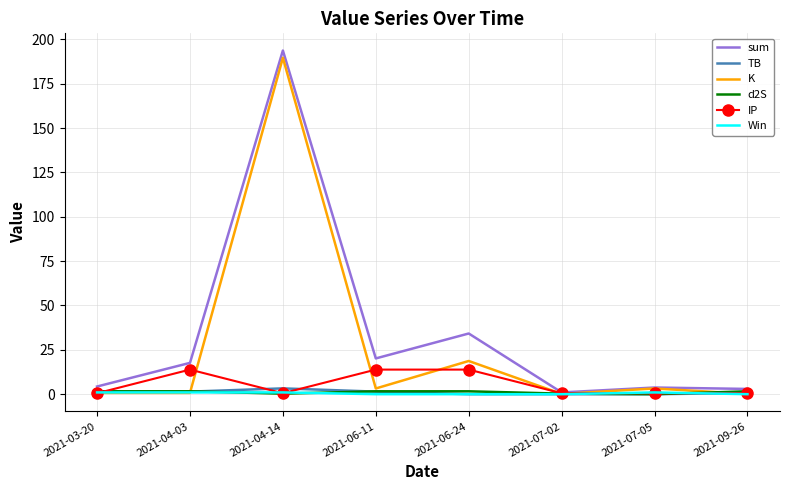

Which series has the widest spread of values?

sum